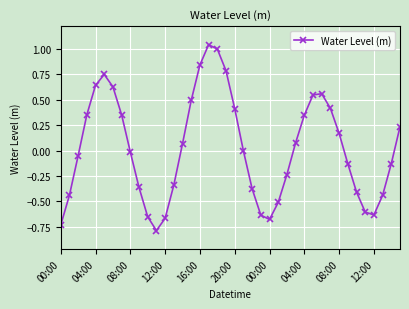

Count the number of categories in the chart.

40